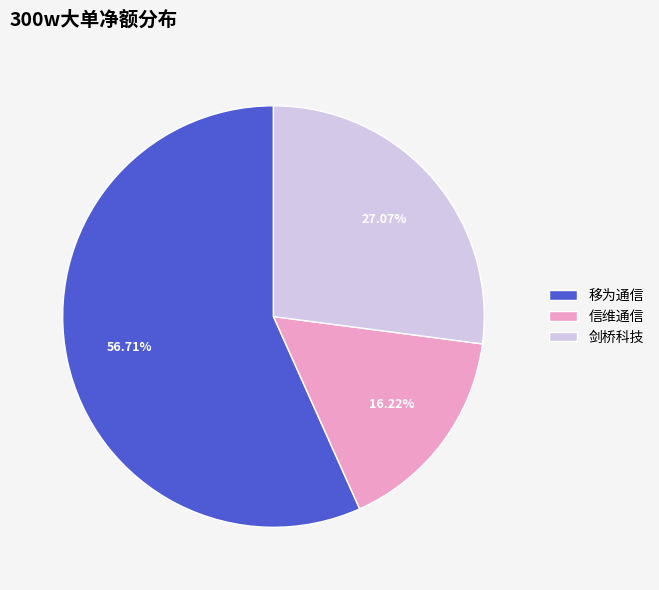

Does 移为通信 account for over 50% of the chart?

Yes